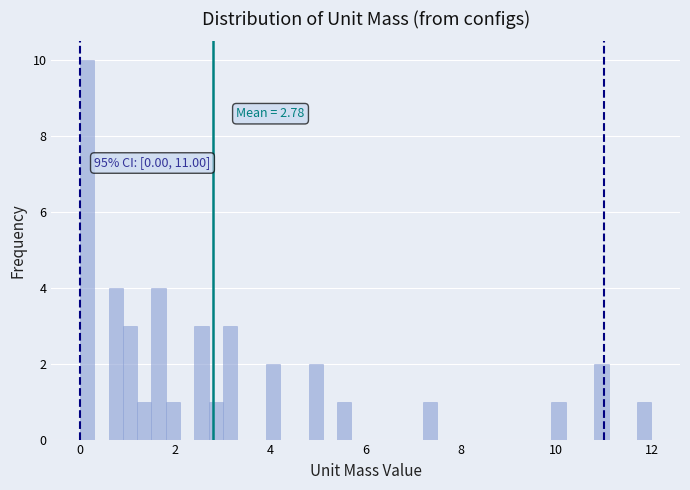

Read against the x-axis, roughly where is the centre of the tallest bar?

0.2